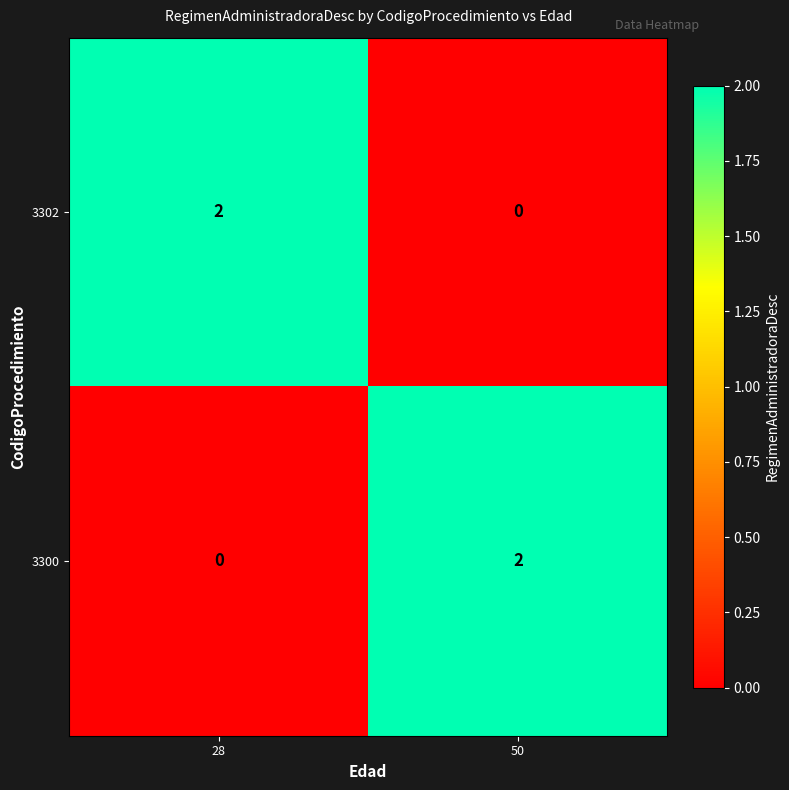

Is it true that 3302 equals -1 at 50?

False